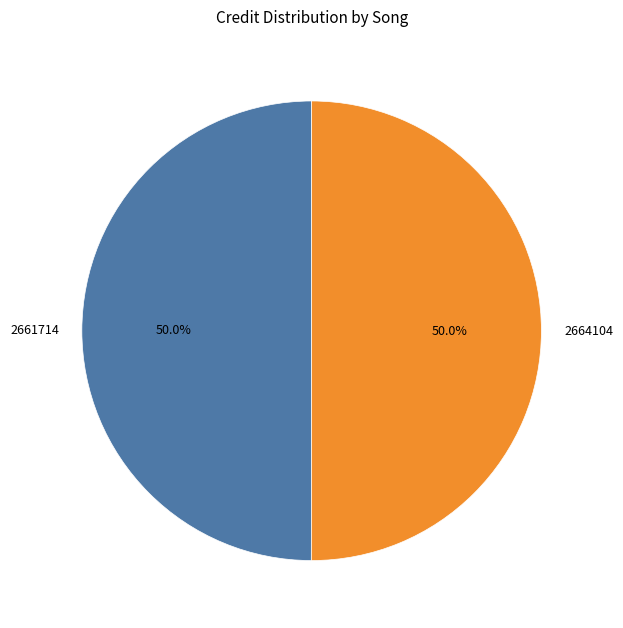

To the nearest percent, what percentage of the pie is 2661714?

50%